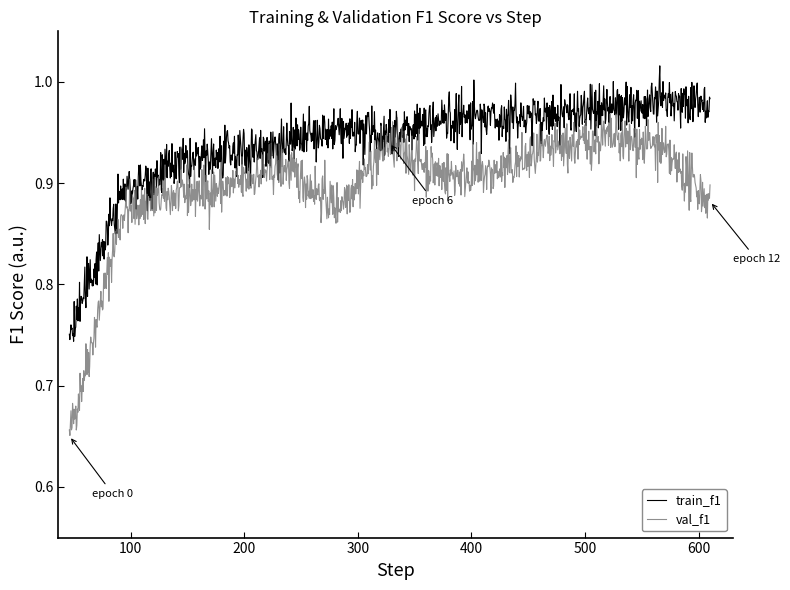

Which series has the widest spread of values?

val_f1